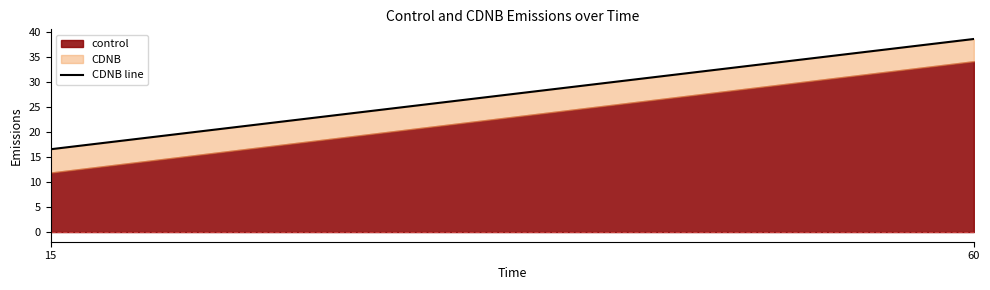

True or false: CDNB and control cross at least once.

False